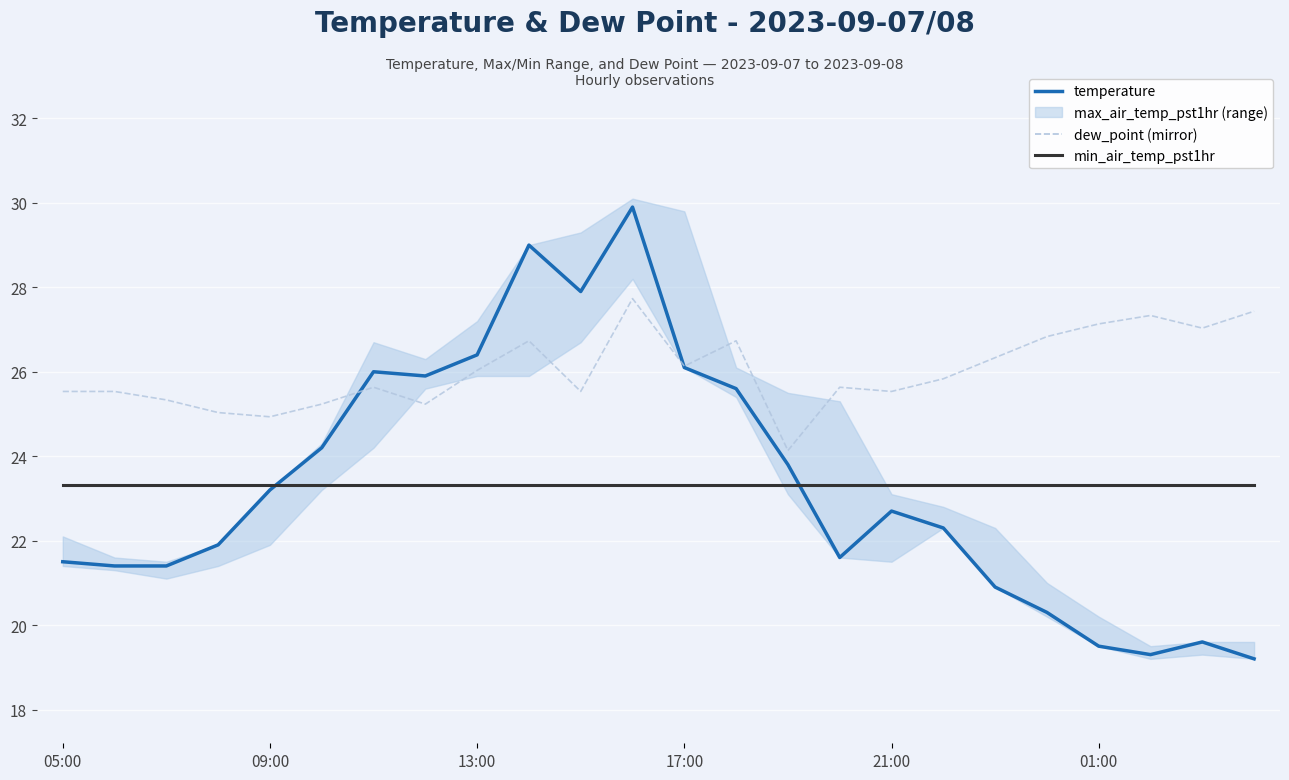

What is the value of the temperature point at the 19th from the left?

20.9